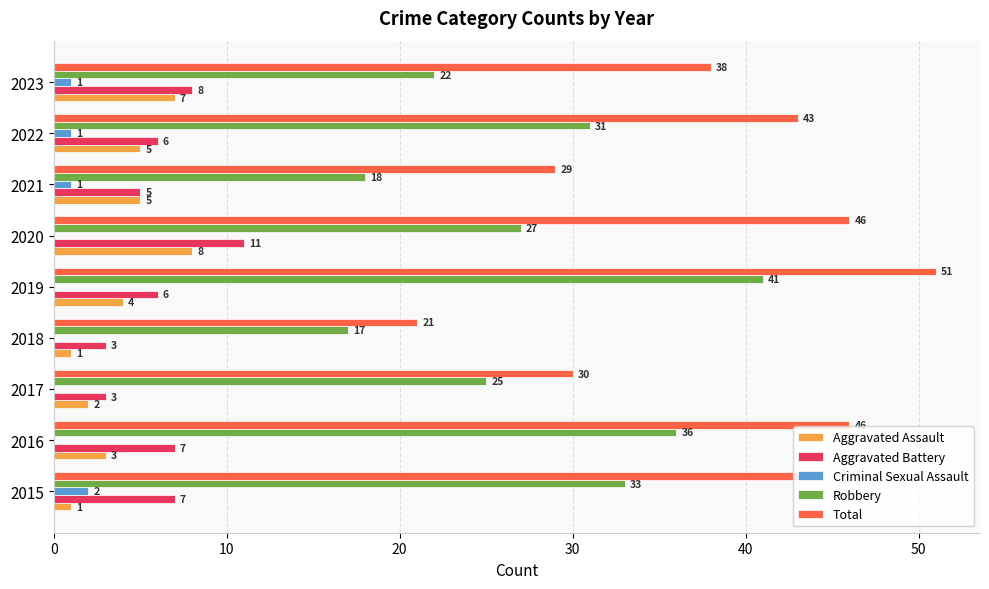

Which series has the widest spread of values?

Total